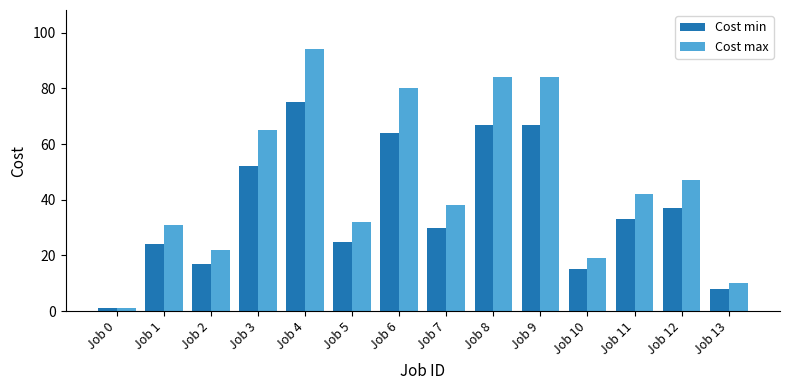

Rank the series by their average value, from lowest to highest.

Cost min, Cost max